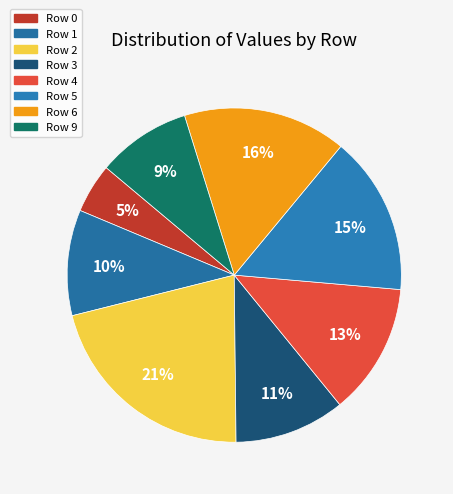

To the nearest percent, what portion does Row 1 represent?

10%